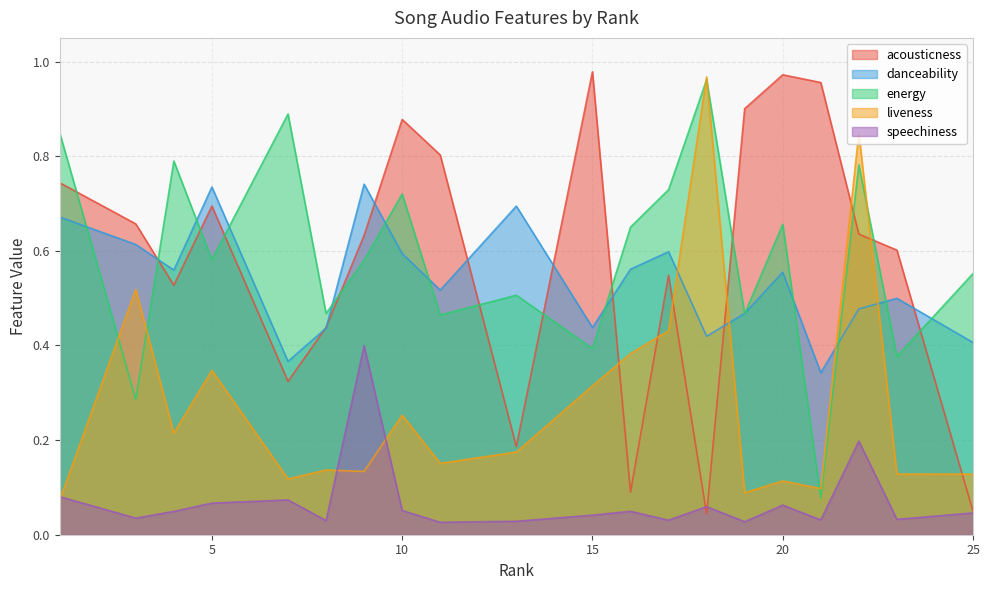

True or false: danceability has more than 0 interior local peaks.

True